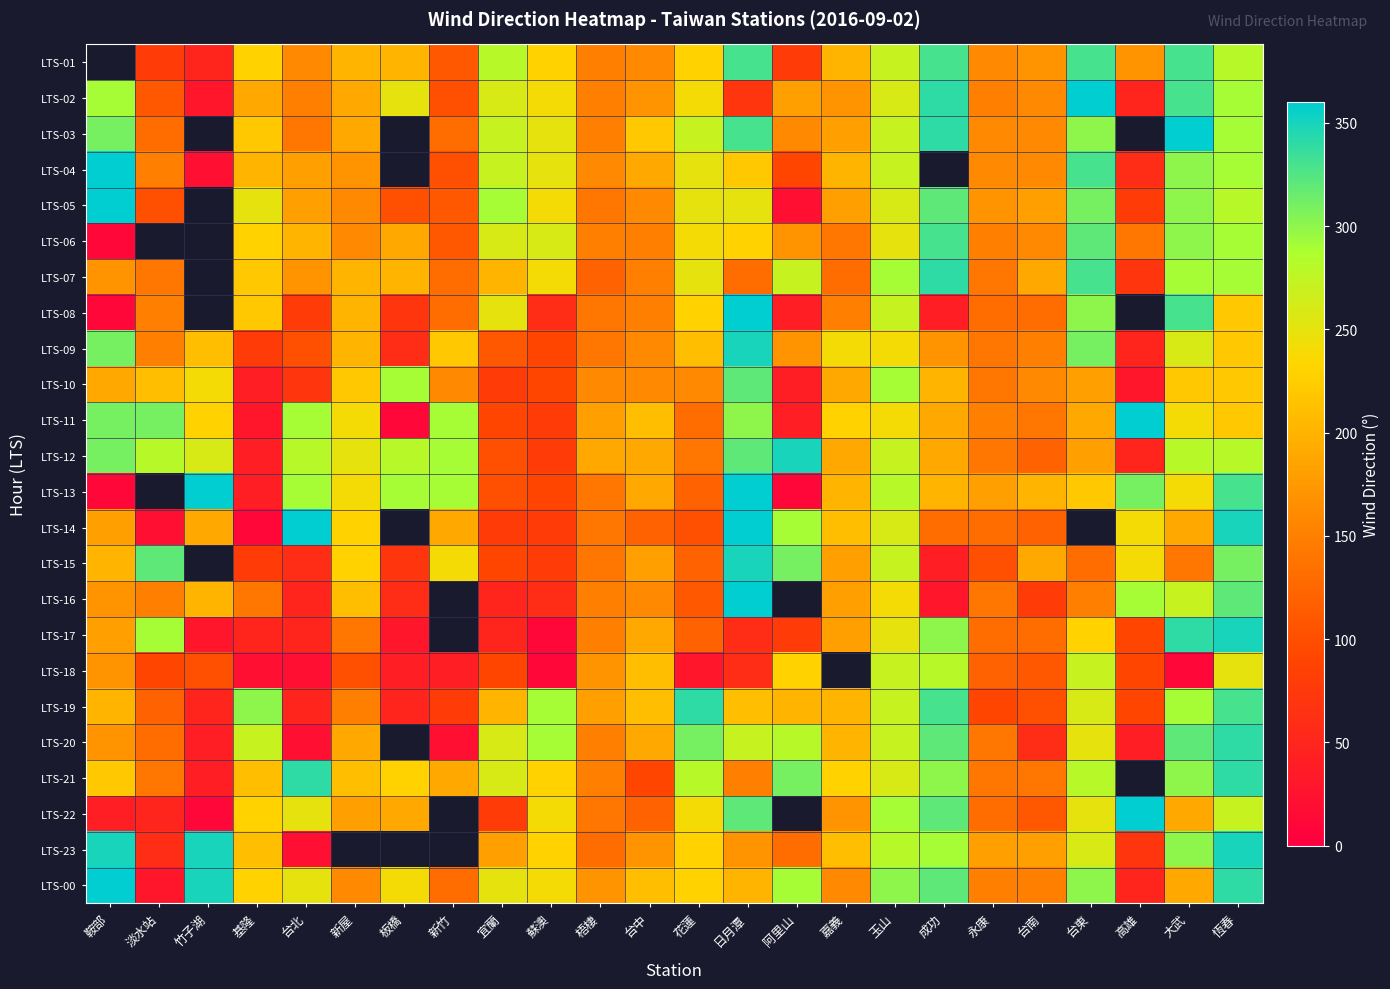

What is the maximum value for LTS-21?

340.0